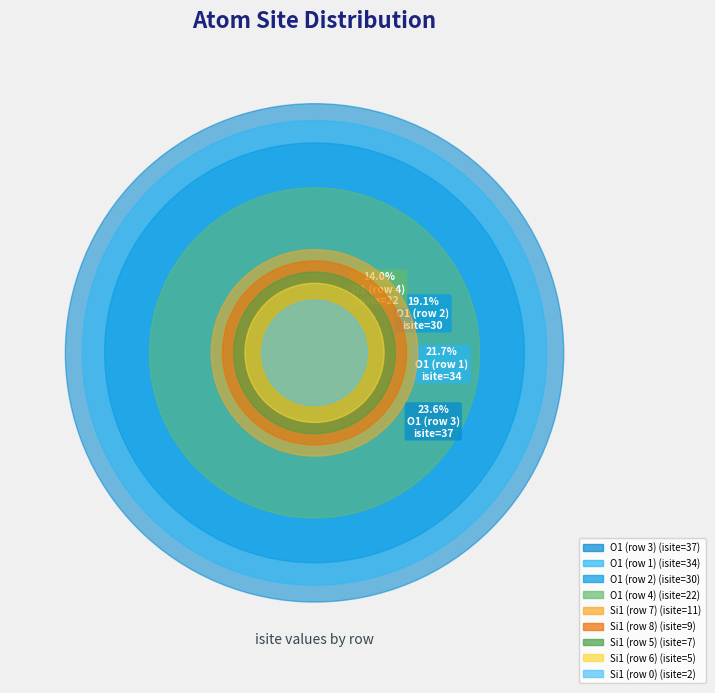

Does any single category account for the majority?

No